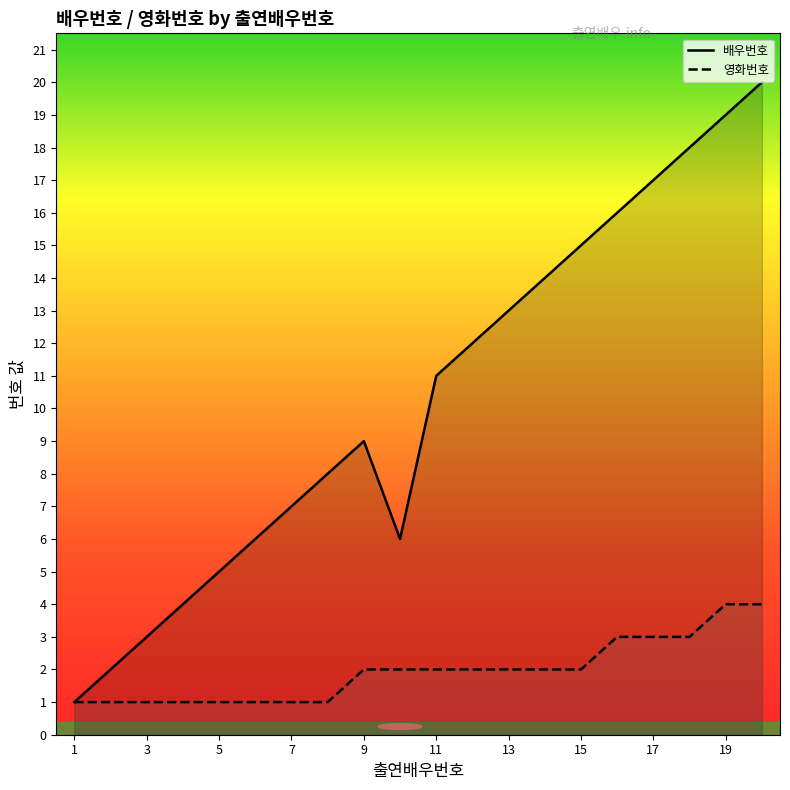

List the series in order of their overall mean, lowest first.

영화번호 line, 배우번호 line